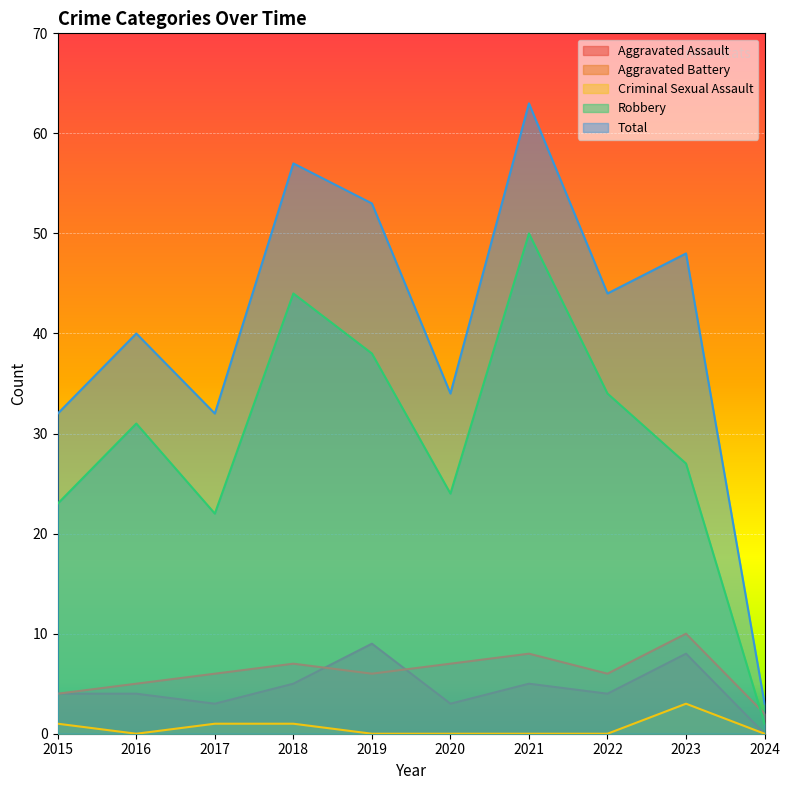

Rank the series at 2020 from lowest to highest value.

Criminal Sexual Assault, Aggravated Assault, Aggravated Battery, Robbery, Total